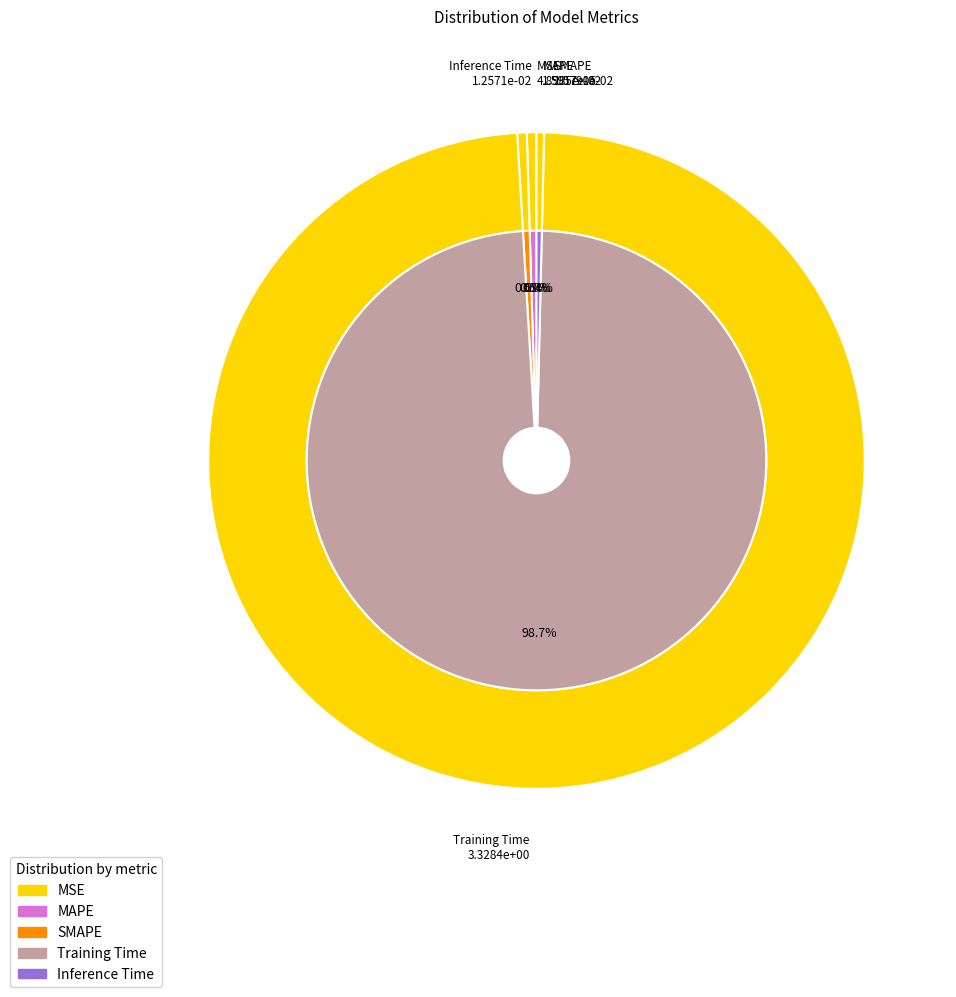

Rank the categories by value from lowest to highest.

MSE, Inference Time, SMAPE, MAPE, Training Time